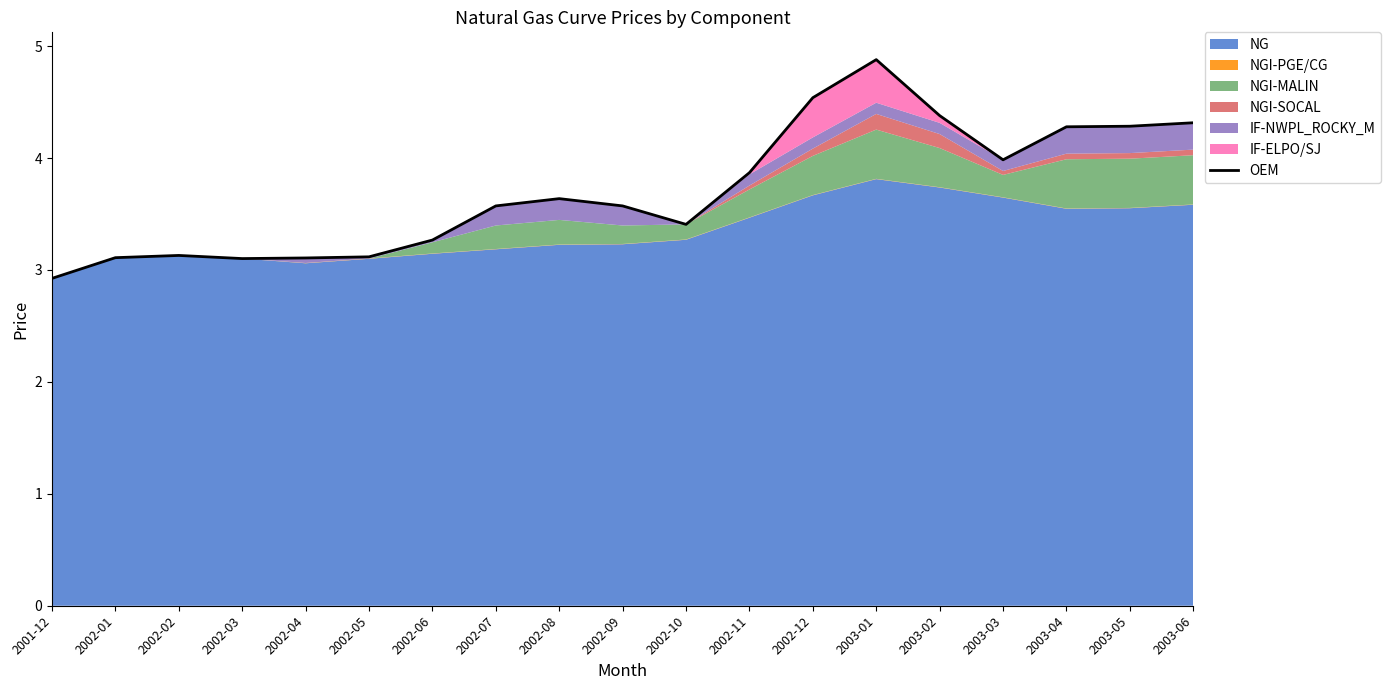

What is the minimum value shown in the chart?

2.9